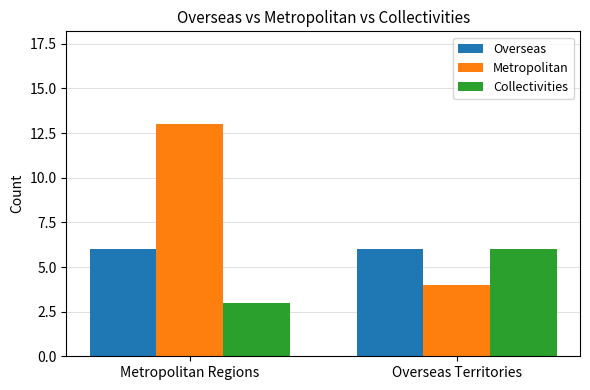

Reading left to right, list all the values displayed in this chart.

Overseas: 6	6
Metropolitan: 13	4
Collectivities: 3	6